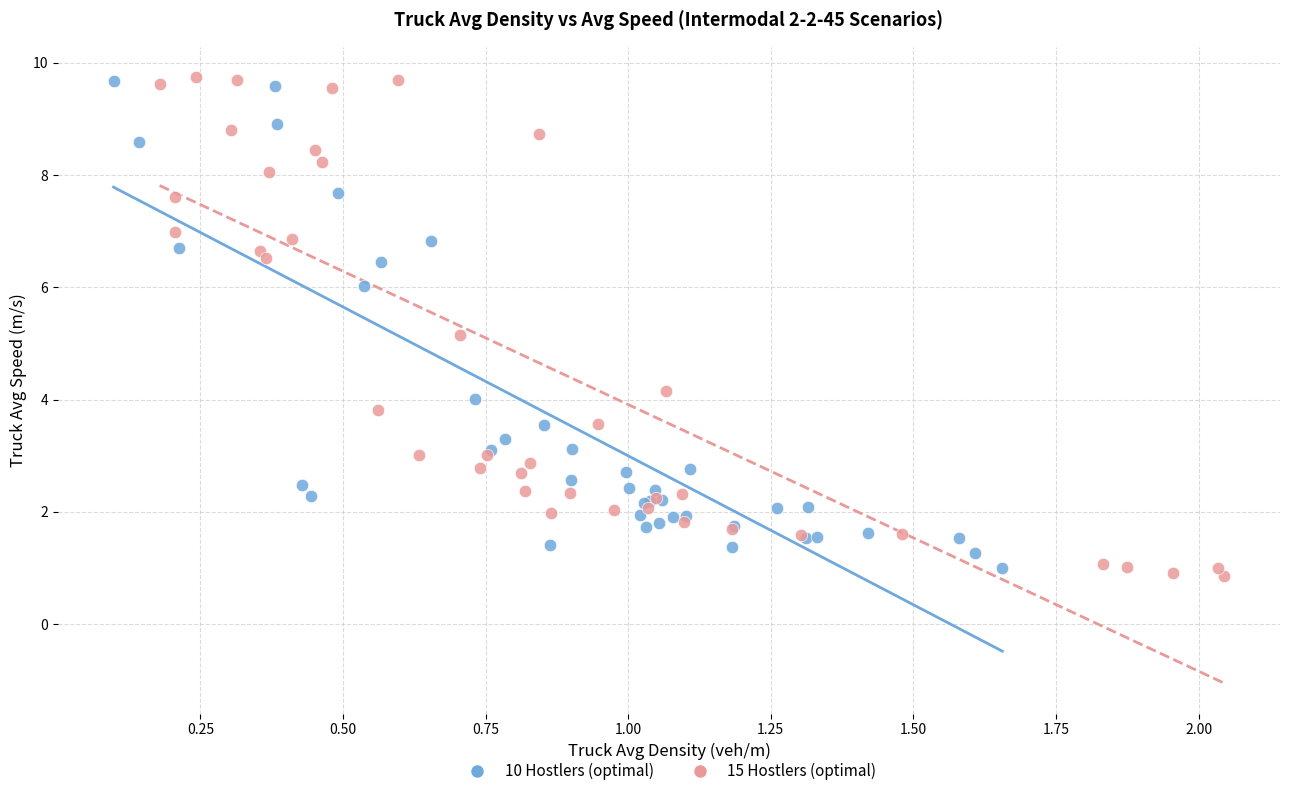

Which series has the widest spread of Y values?

15 Hostlers (optimal)